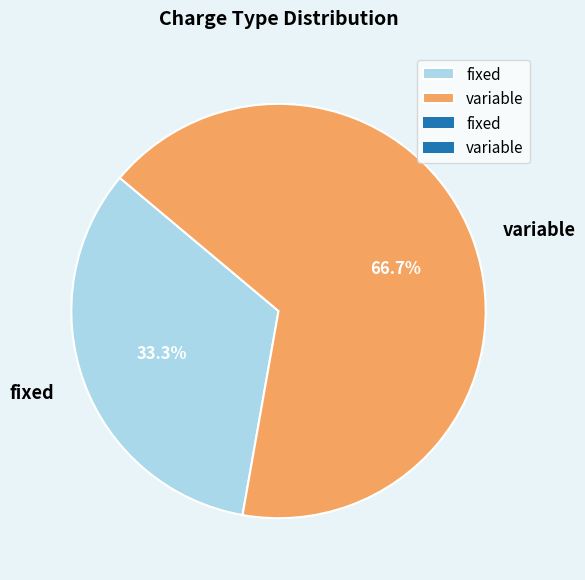

What is the smallest slice in the pie chart?

fixed